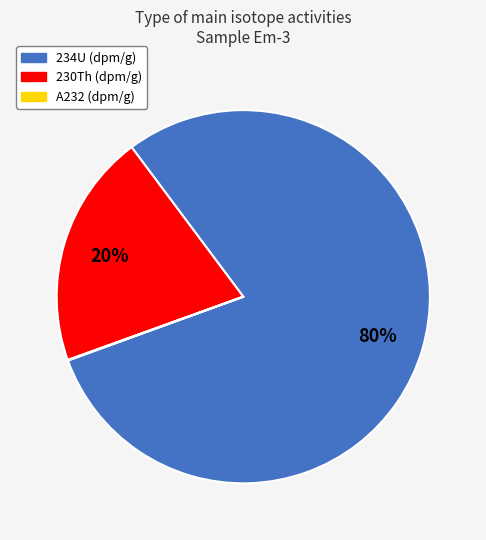

Which slice represents more than half of the pie?

234U (dpm/g)